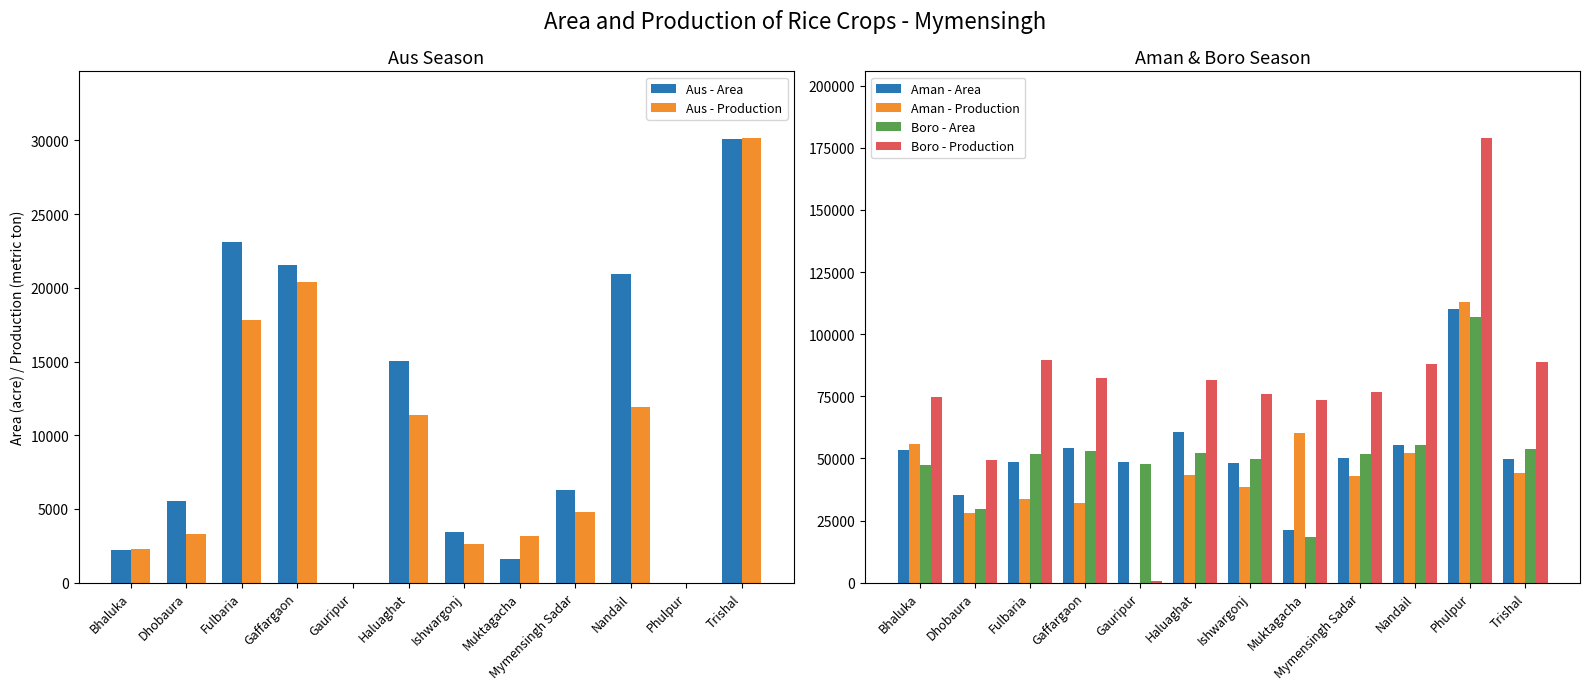

What is the average value of the Aman - Production series?

45355